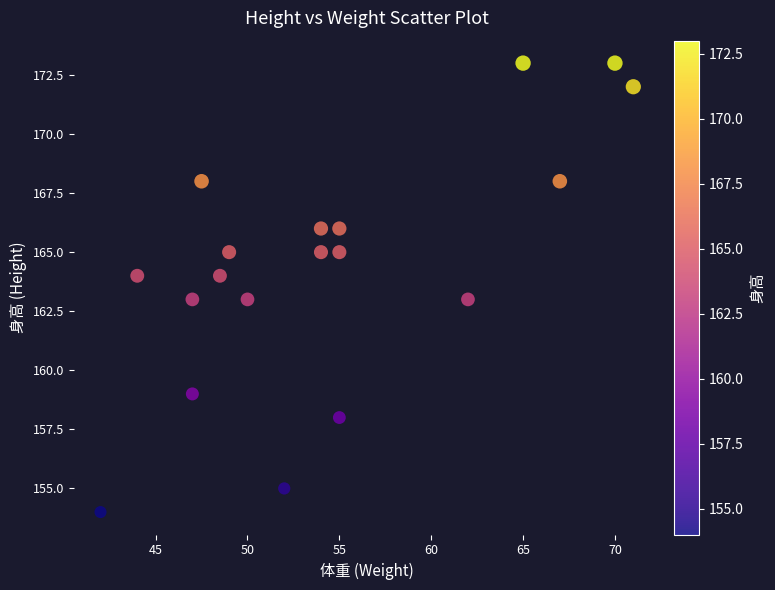

What is the range of Y values (max minus min)?

19